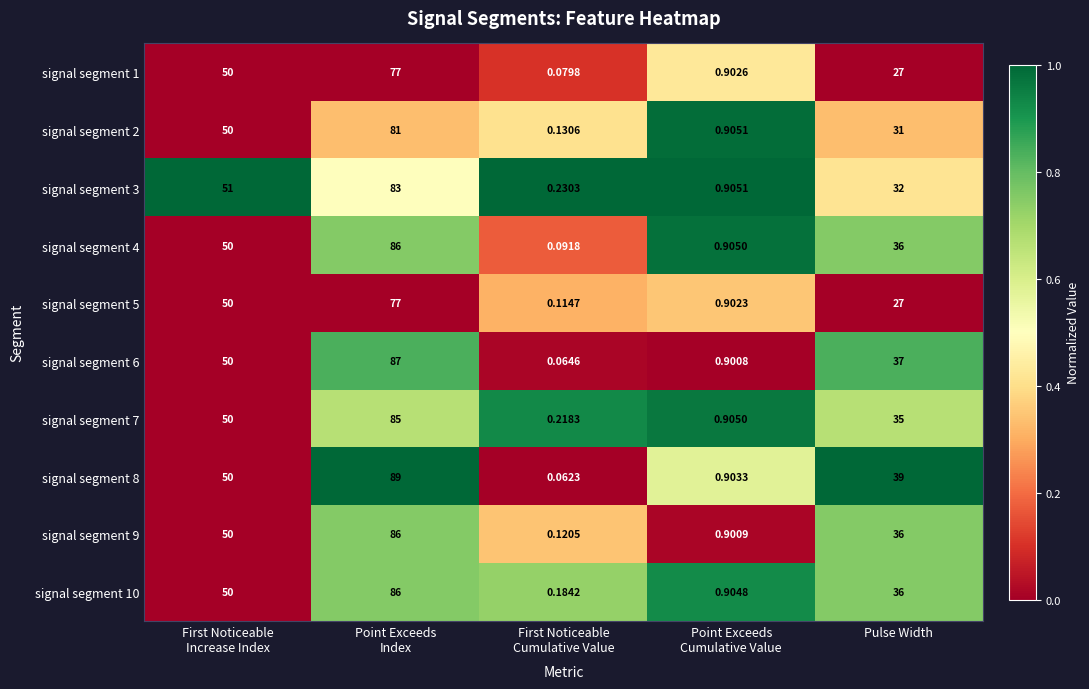

Where is signal segment 8 nearest to the value 44?

Pulse Width